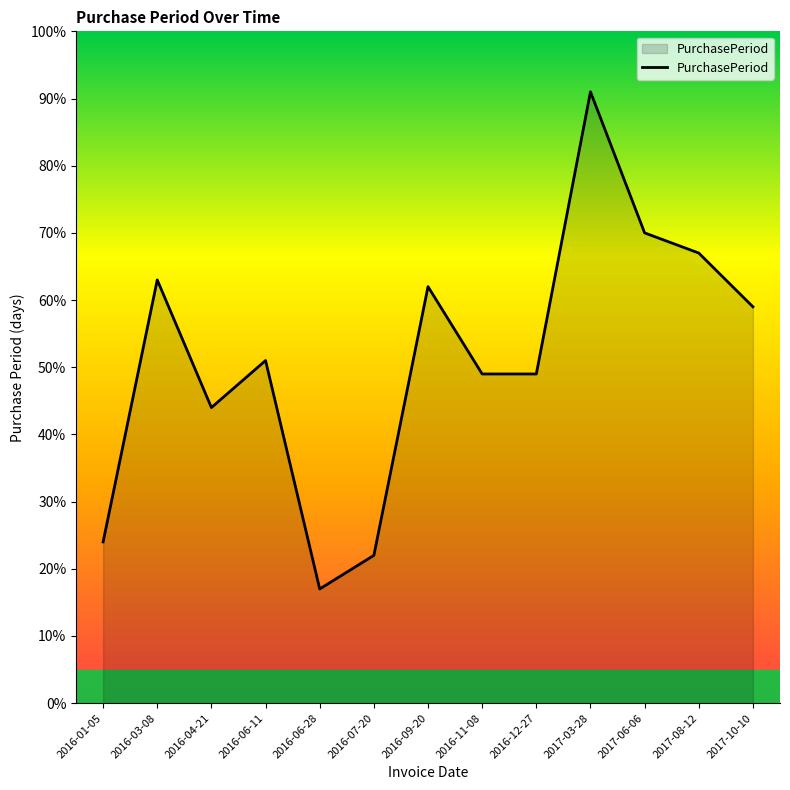

Reading right to left, what are all the values shown in this chart?

2017-10-10=59	2017-08-12=67	2017-06-06=70	2017-03-28=91	2016-12-27=49	2016-11-08=49	2016-09-20=62	2016-07-20=22	2016-06-28=17	2016-06-11=51	2016-04-21=44	2016-03-08=63	2016-01-05=24